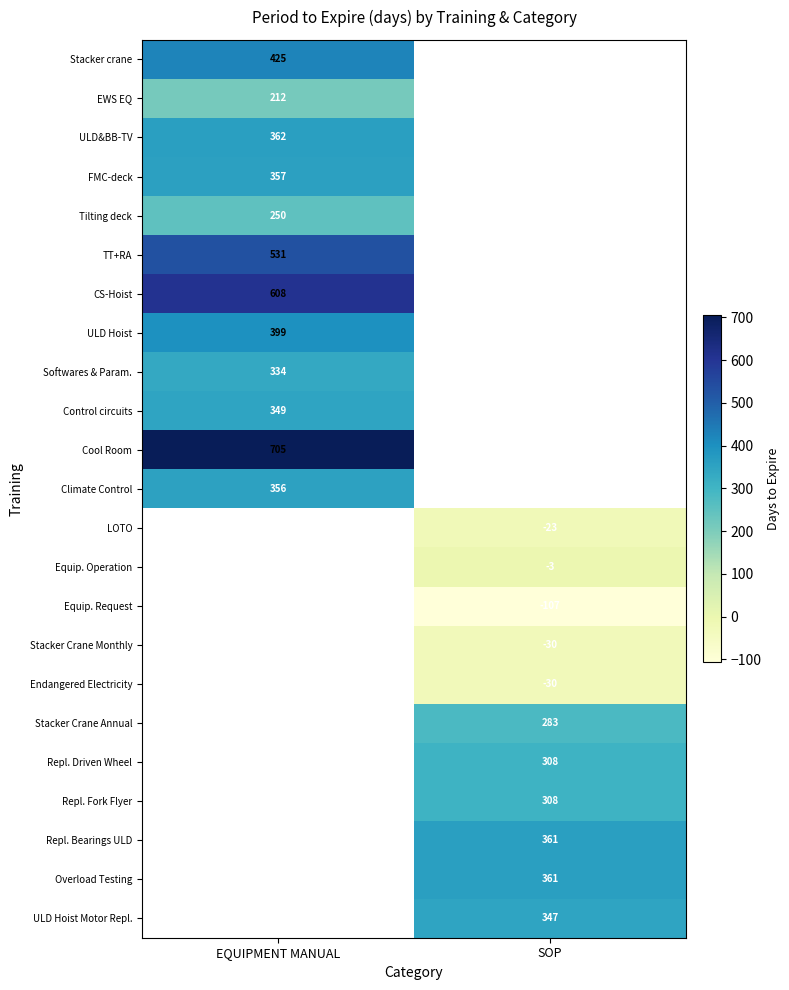

What is the minimum value shown in the chart?

-107.0